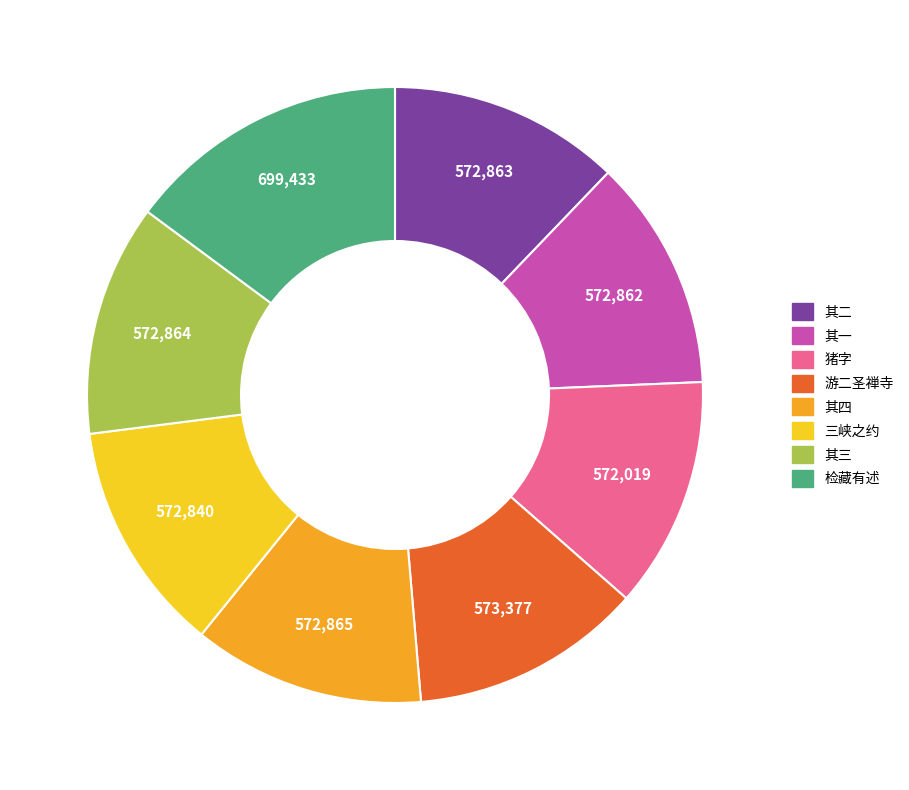

Is there any slice that represents more than half of the pie?

No